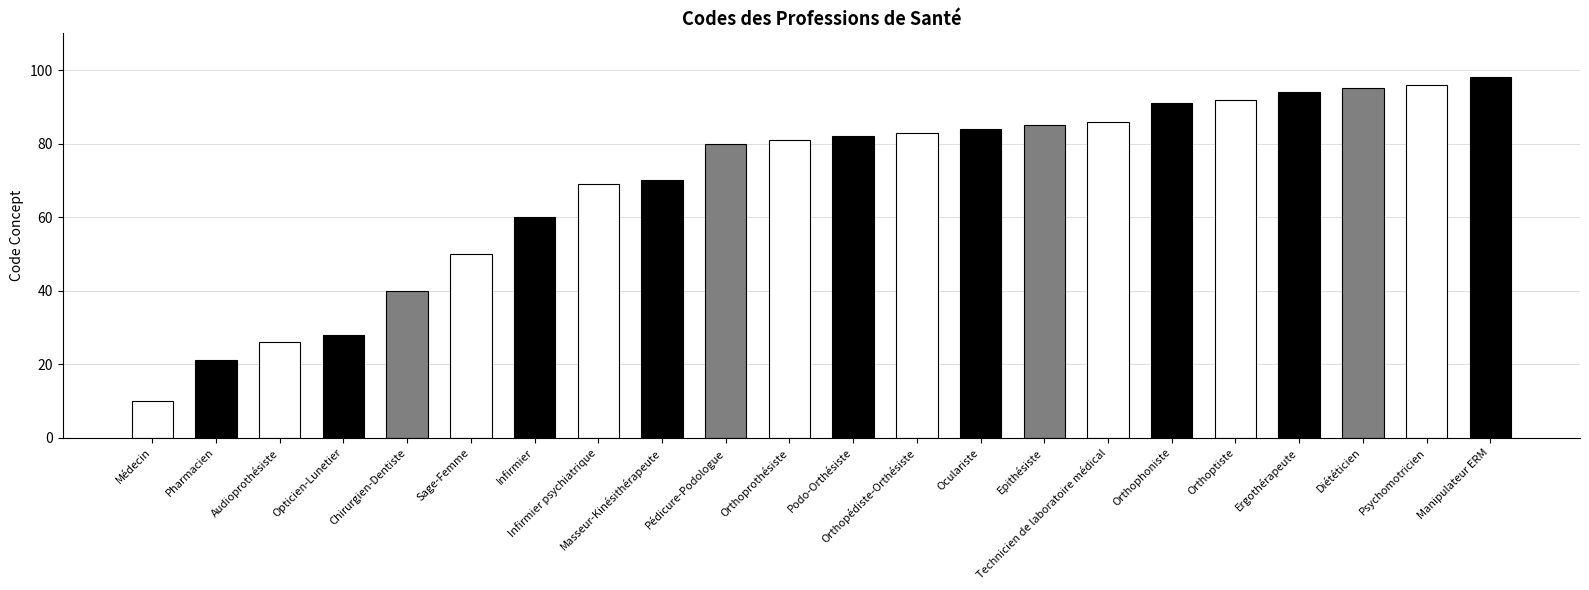

What is the sum of the values at Masseur-Kinésithérapeute and Ergothérapeute?

164